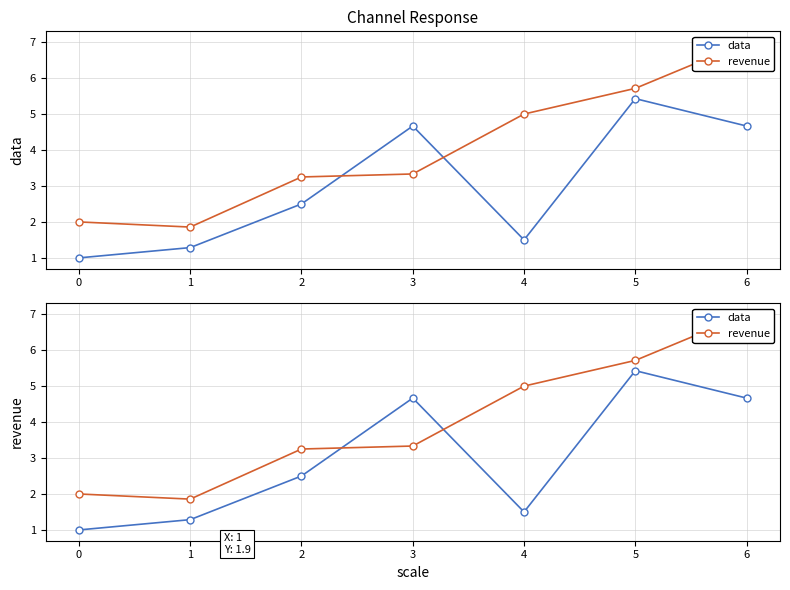

Reading left to right, list all the values displayed in this chart.

data: 1.0	1.3	2.5	4.7	1.5	5.4	4.7
revenue: 2.0	1.9	3.2	3.3	5.0	5.7	7.0